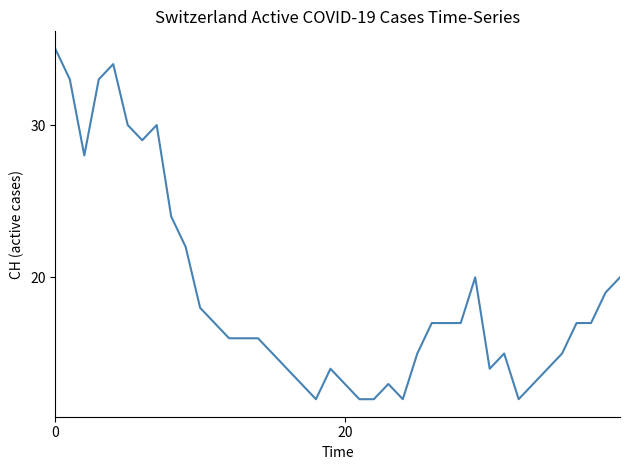

What is the smallest value displayed?

12